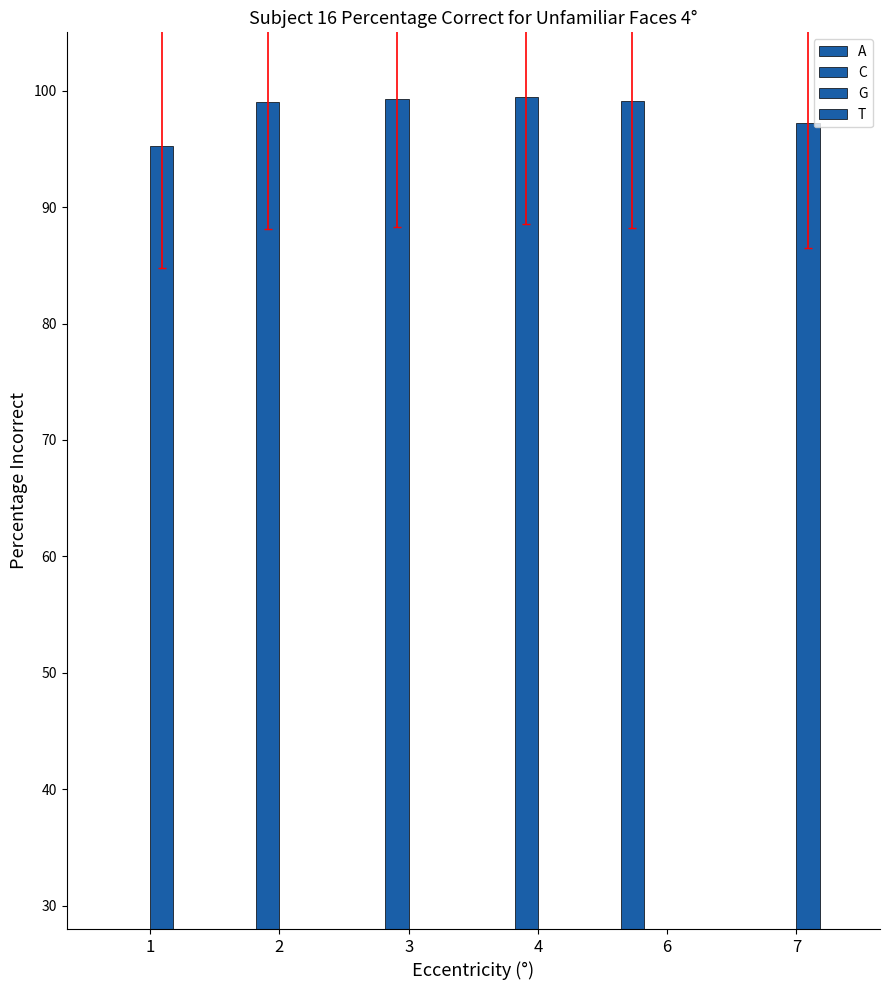

Rank the categories by T value from lowest to highest.

4, 6, 7, 2, 3, 1